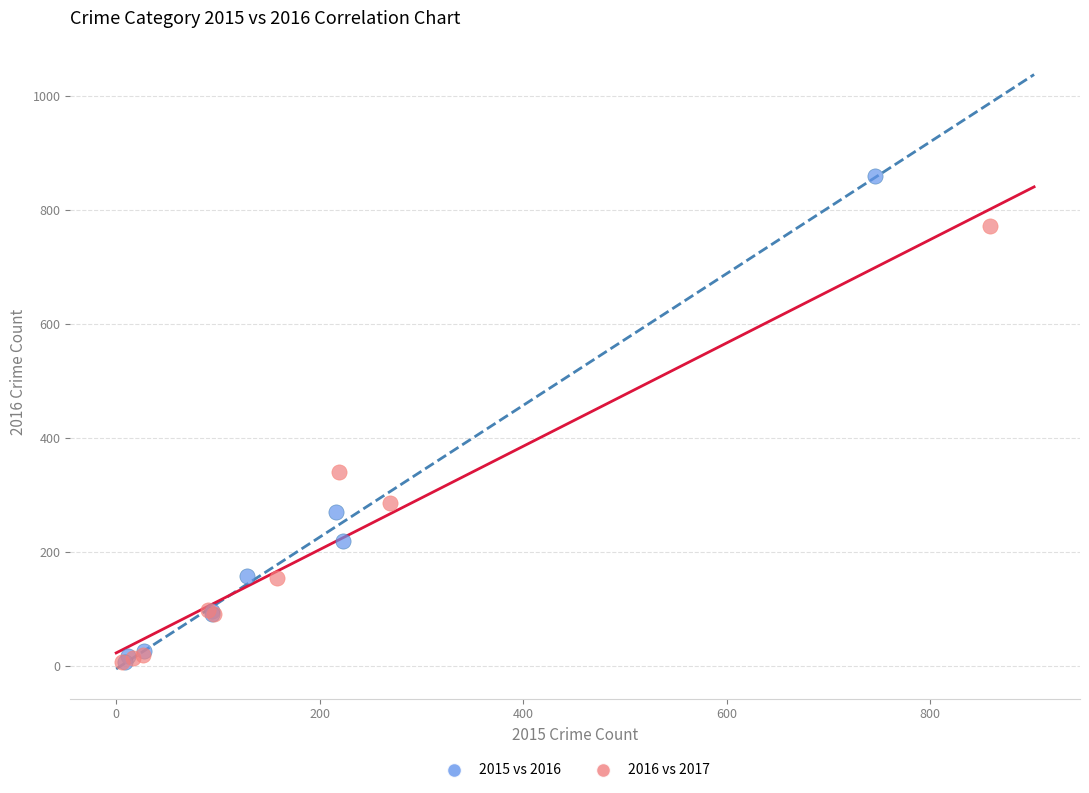

Which series has the widest spread of Y values?

2015 vs 2016